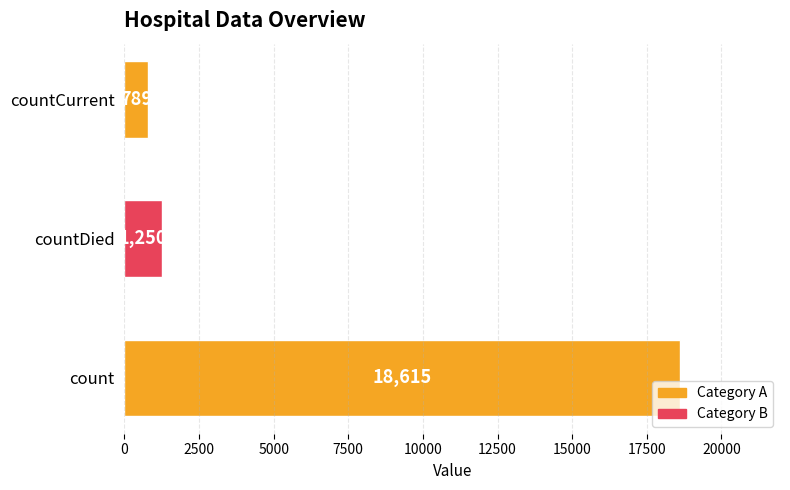

What is the smallest value displayed?

789